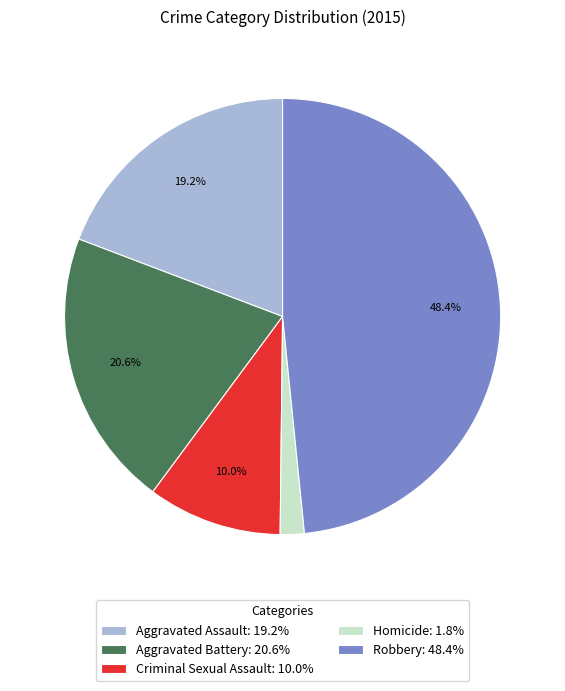

What is the ratio of the value at Aggravated Assault to the value at Criminal Sexual Assault?

1.9